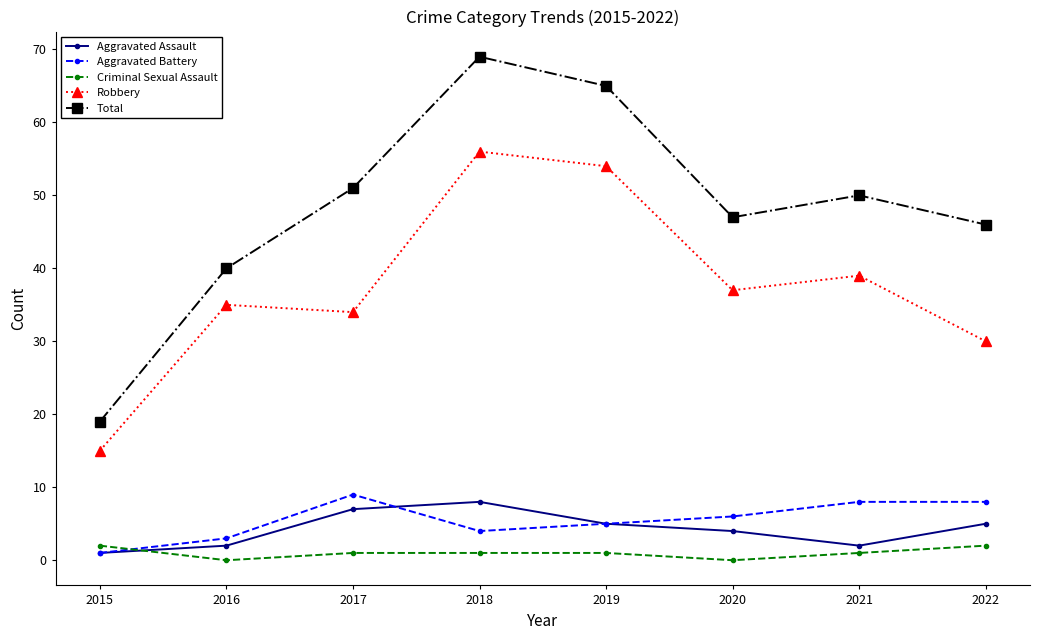

At which category is the sum across all series the highest?

2018